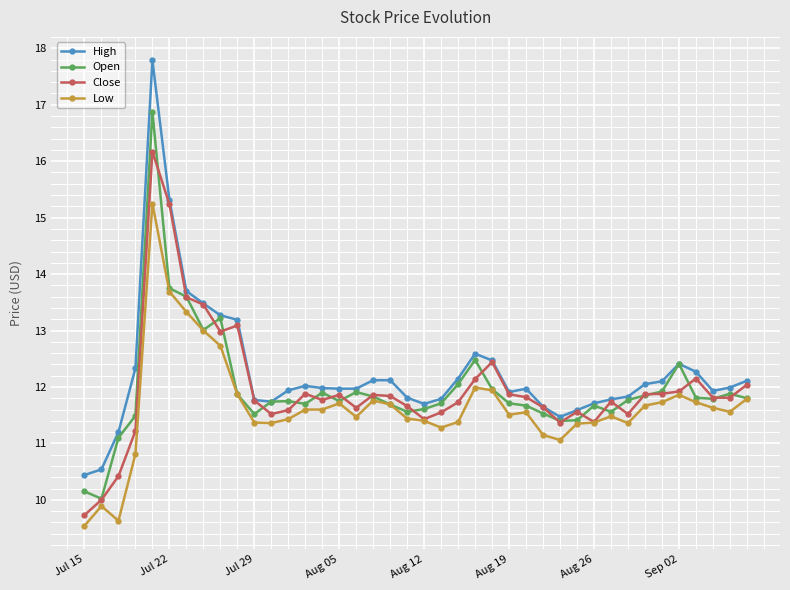

What is the maximum value for High?

17.8